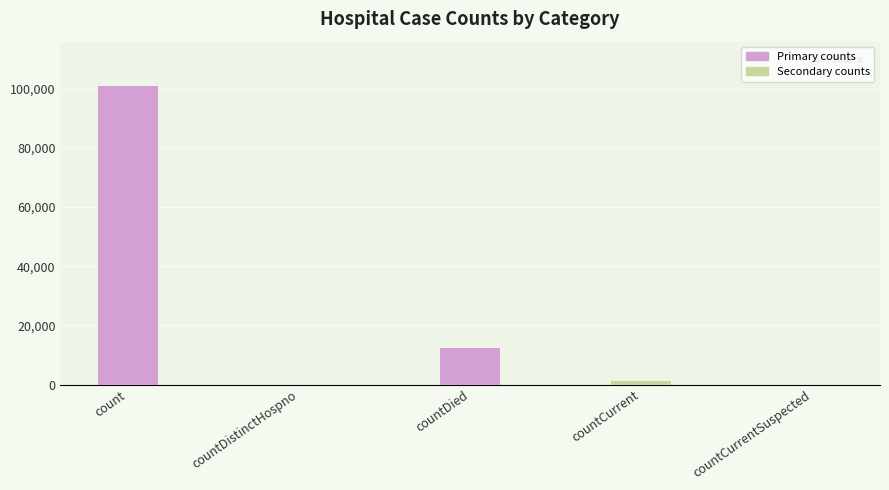

What is the change in value from count to countDistinctHospno?

-100729